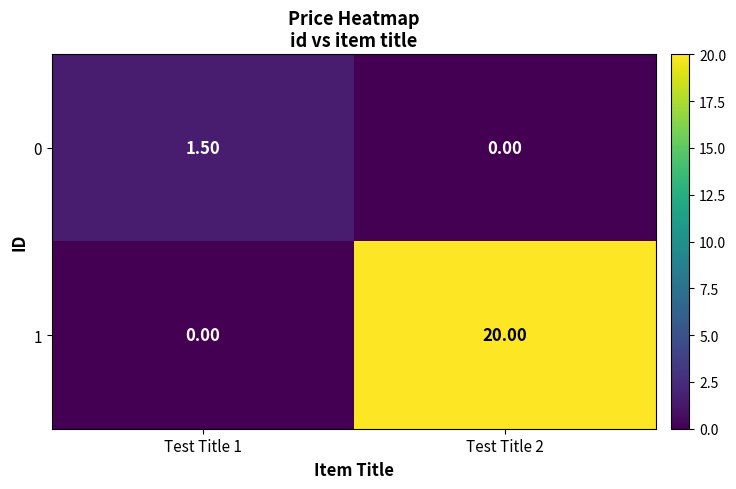

What is the difference between the highest and lowest values at Test Title 2?

20.0